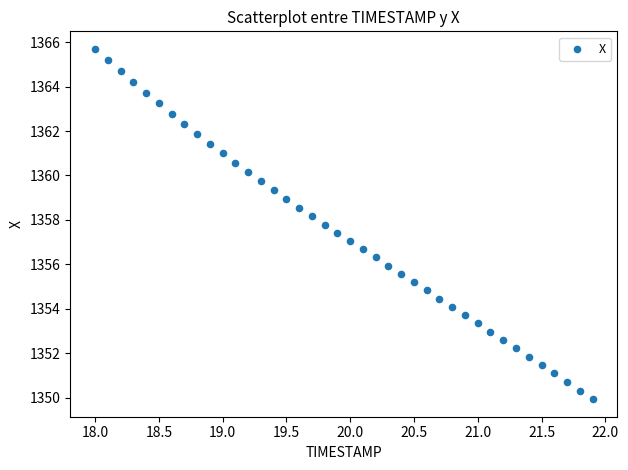

What is the range of Y values (max minus min)?

15.8